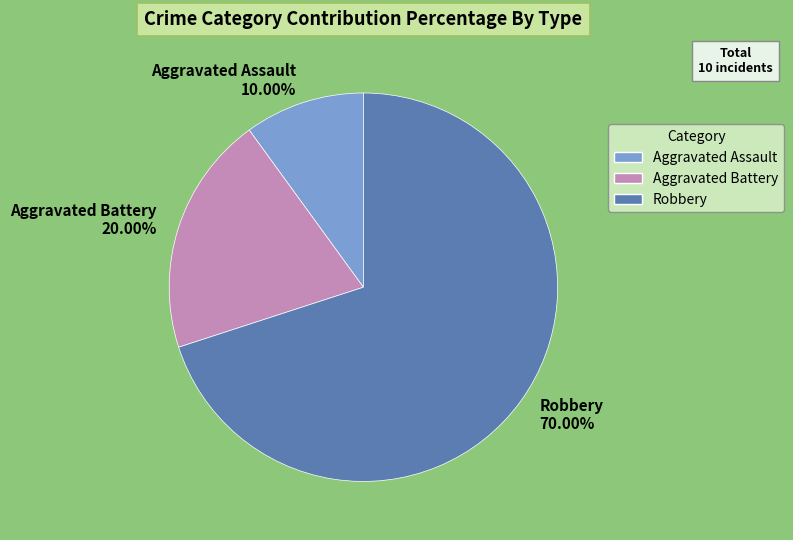

What percentage is NOT represented by Robbery?

30.0%